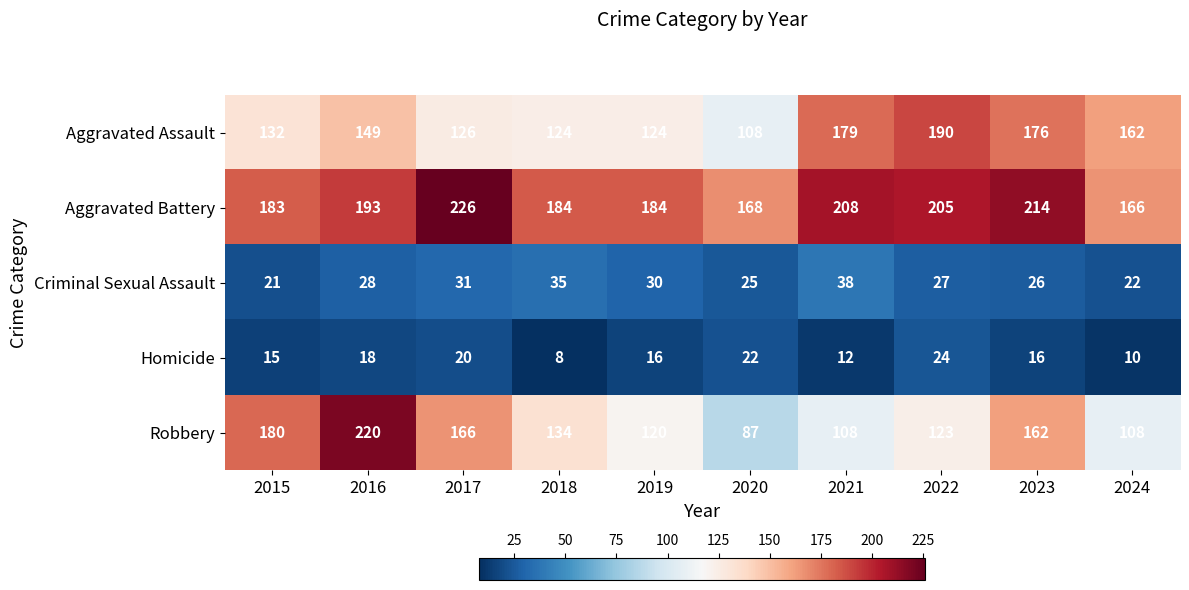

At 2015, list the series in order from smallest to largest.

Homicide, Criminal Sexual Assault, Aggravated Assault, Robbery, Aggravated Battery